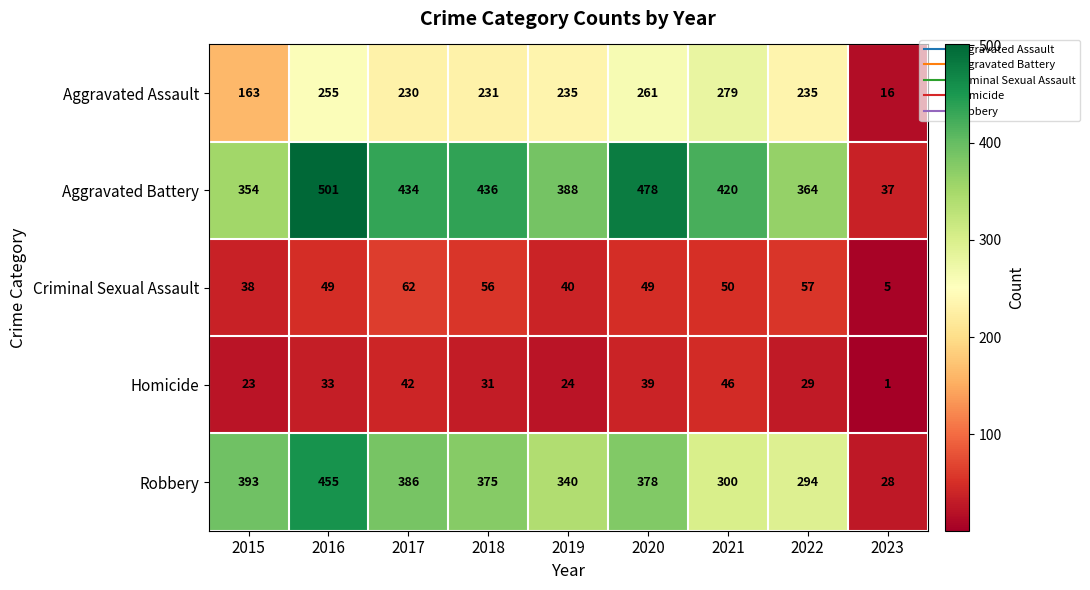

How many values in the Aggravated Battery series are below 420?

4